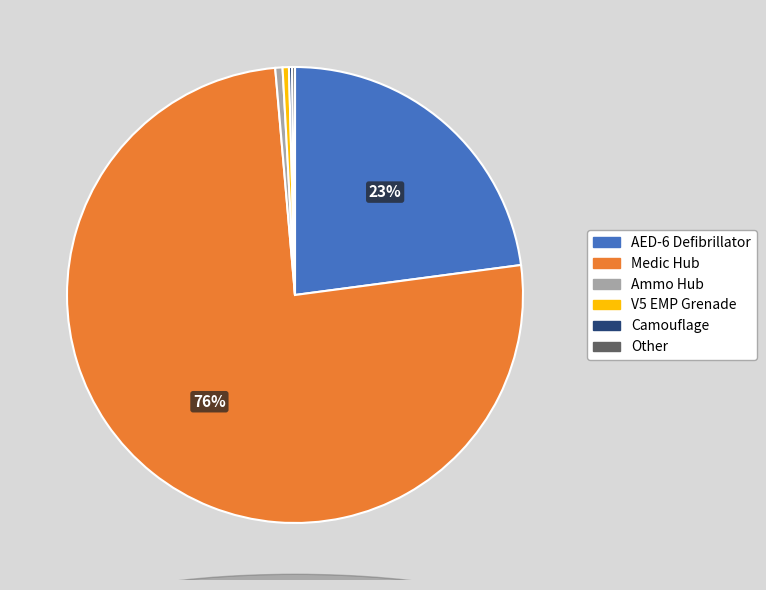

What is the largest slice in the pie chart?

Medic Hub